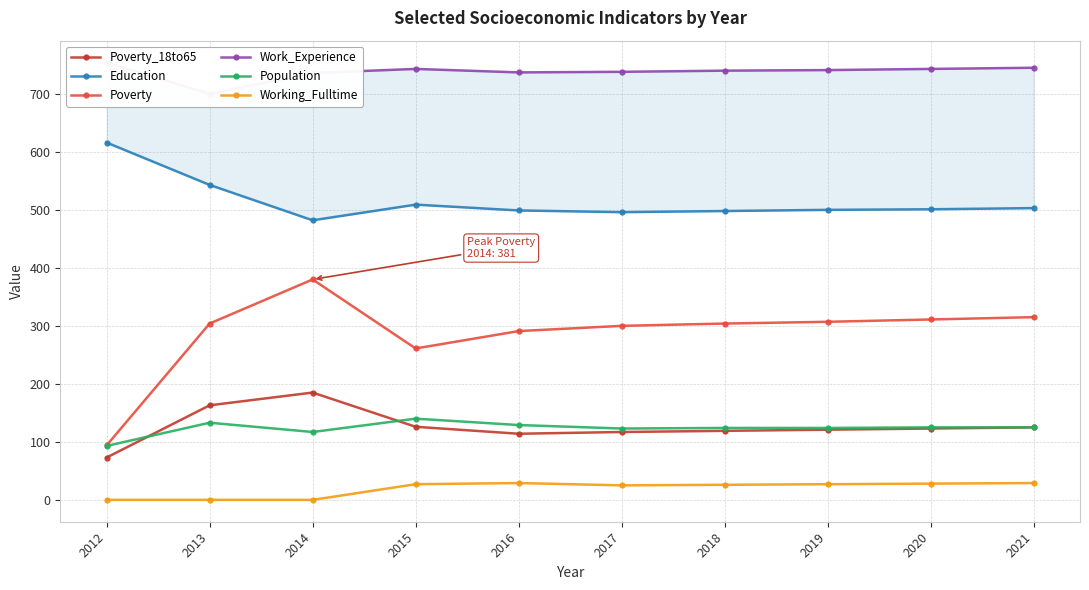

True or false: Poverty and Population intersect in this chart.

False